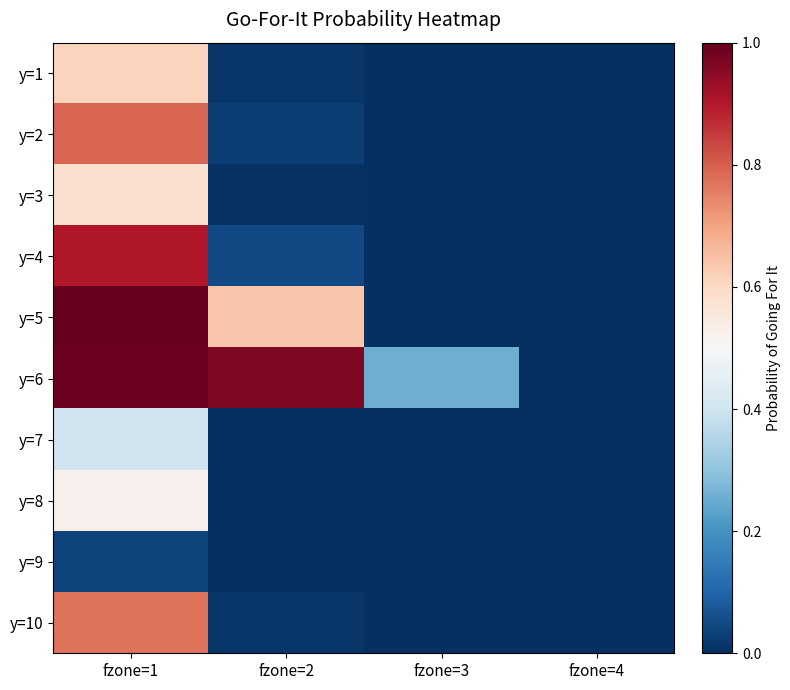

Reading left to right, transcribe all the data shown in this chart.

y=1: fzone=1=0.6	fzone=2=0.0	fzone=3=0.0	fzone=4=0.0
y=2: fzone=1=0.8	fzone=2=0.0	fzone=3=0.0	fzone=4=0.0
y=3: fzone=1=0.6	fzone=2=0.0	fzone=3=0.0	fzone=4=0.0
y=4: fzone=1=0.9	fzone=2=0.0	fzone=3=0.0	fzone=4=0.0
y=5: fzone=1=1.0	fzone=2=0.6	fzone=3=0.0	fzone=4=0.0
y=6: fzone=1=1.0	fzone=2=1.0	fzone=3=0.3	fzone=4=0.0
y=7: fzone=1=0.4	fzone=2=0.0	fzone=3=0.0	fzone=4=0.0
y=8: fzone=1=0.5	fzone=2=0.0	fzone=3=0.0	fzone=4=0.0
y=9: fzone=1=0.0	fzone=2=0.0	fzone=3=0.0	fzone=4=0.0
y=10: fzone=1=0.8	fzone=2=0.0	fzone=3=0.0	fzone=4=0.0